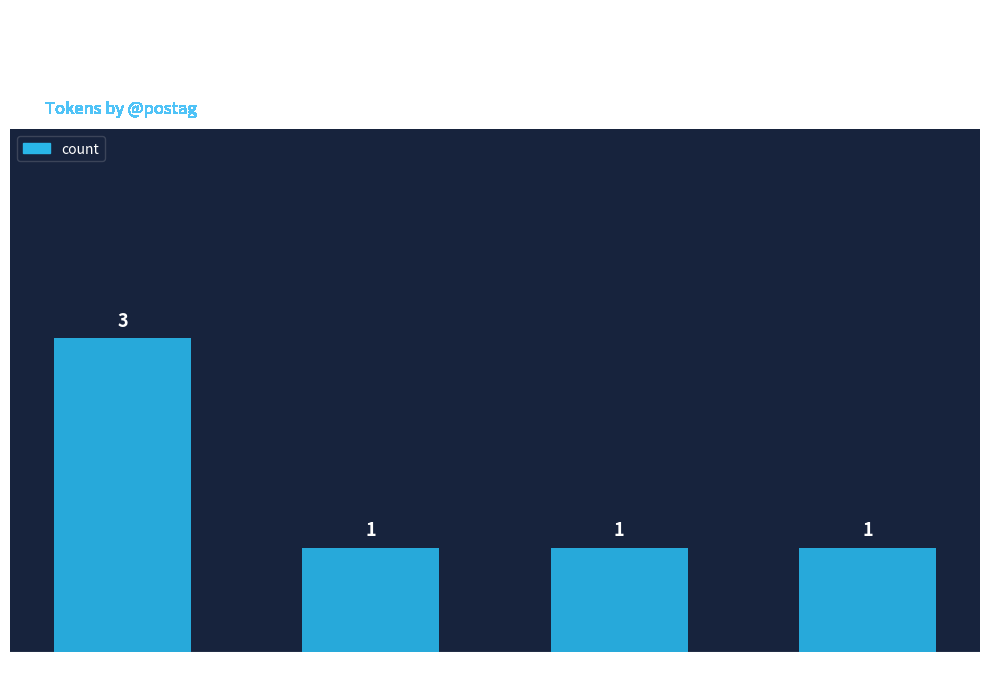

What is the sum of all values?

6